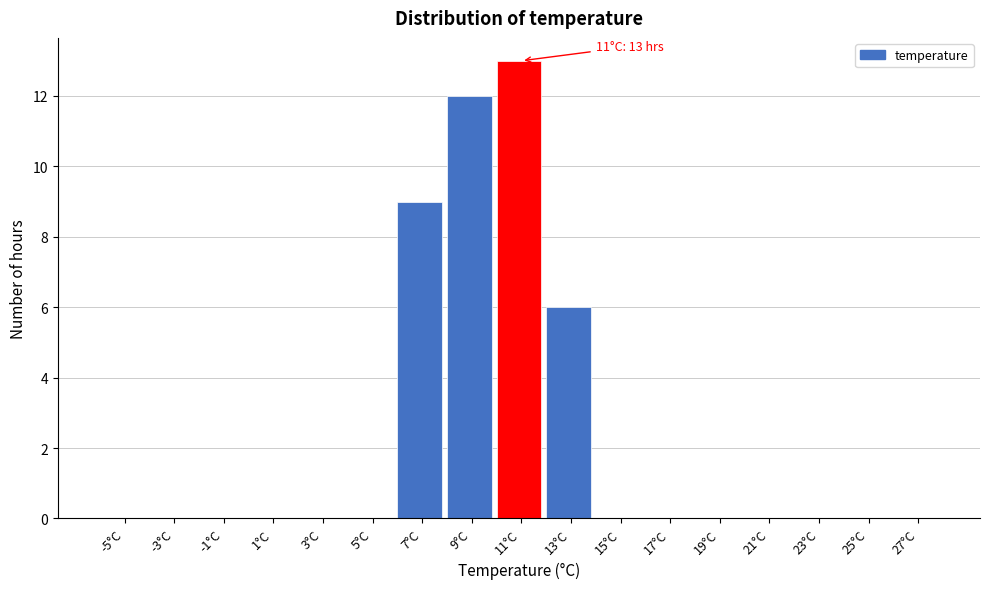

Reading left to right, what are all the values shown in this chart?

-5°C=0	-3°C=0	-1°C=0	1°C=0	3°C=0	5°C=0	7°C=9	9°C=12	11°C=13	13°C=6	15°C=0	17°C=0	19°C=0	21°C=0	23°C=0	25°C=0	27°C=0